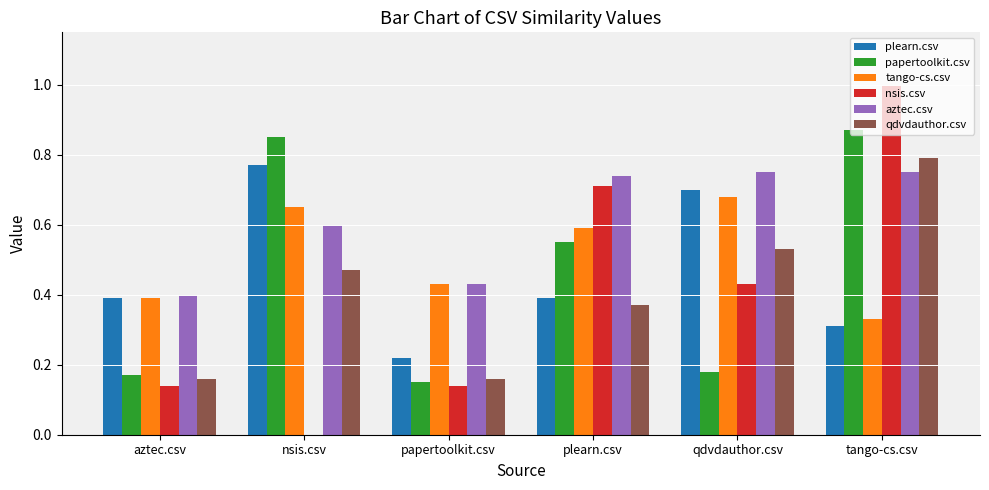

Between nsis.csv and papertoolkit.csv, which series saw the biggest shift?

papertoolkit.csv